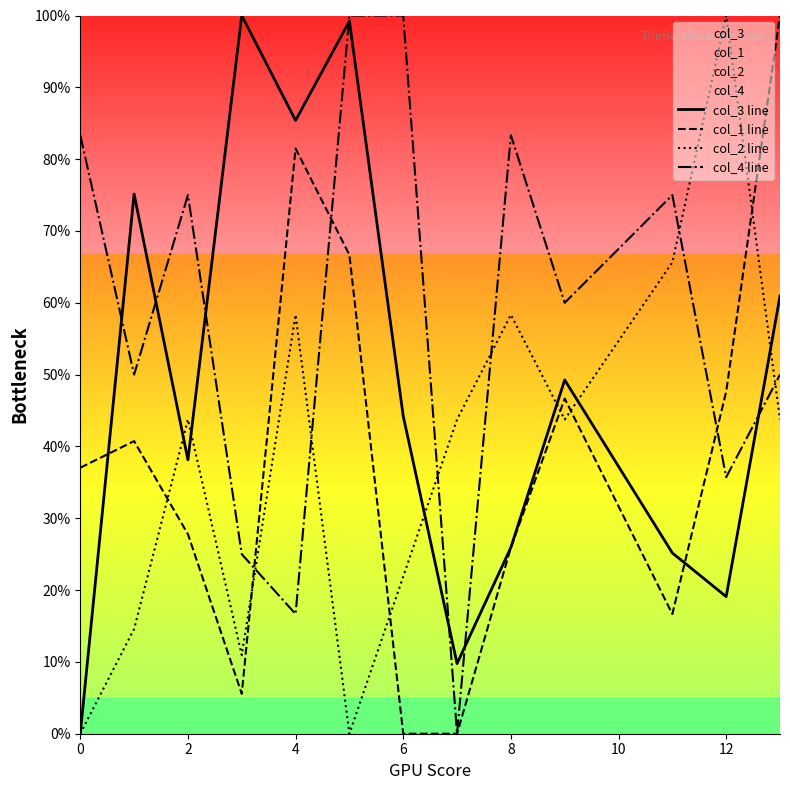

What is the maximum value for col_1 line?

100.0